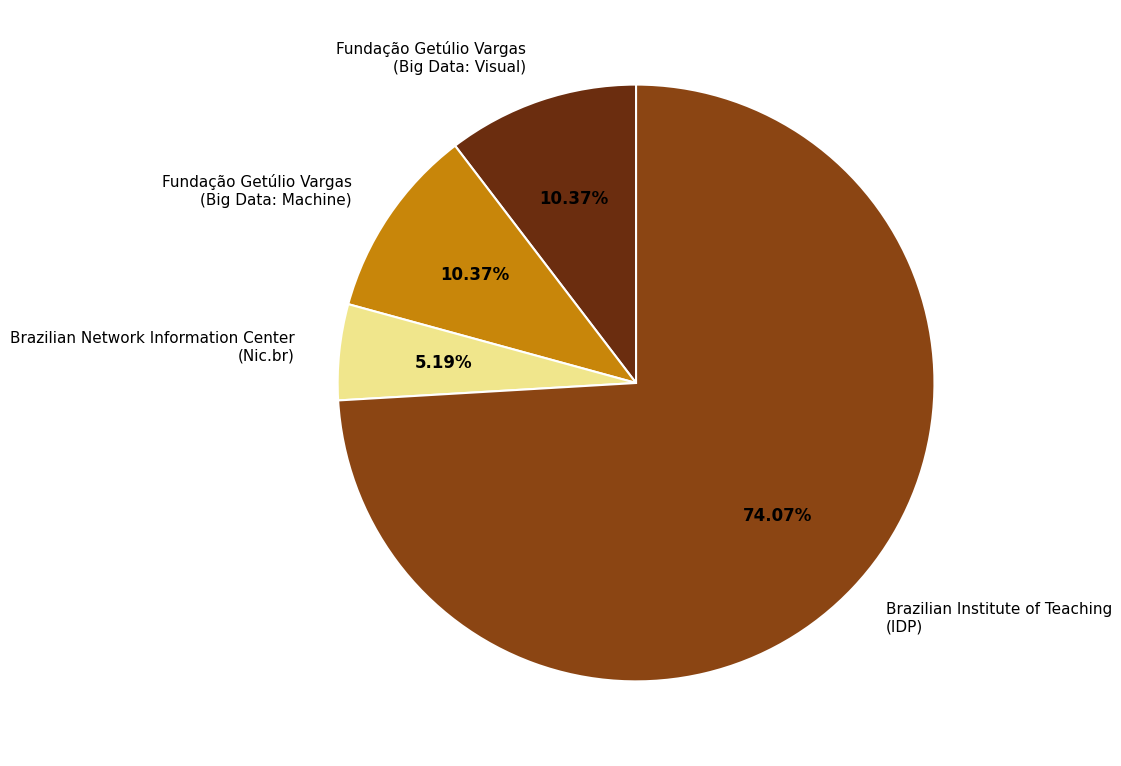

Is there any slice that represents more than half of the pie?

Yes